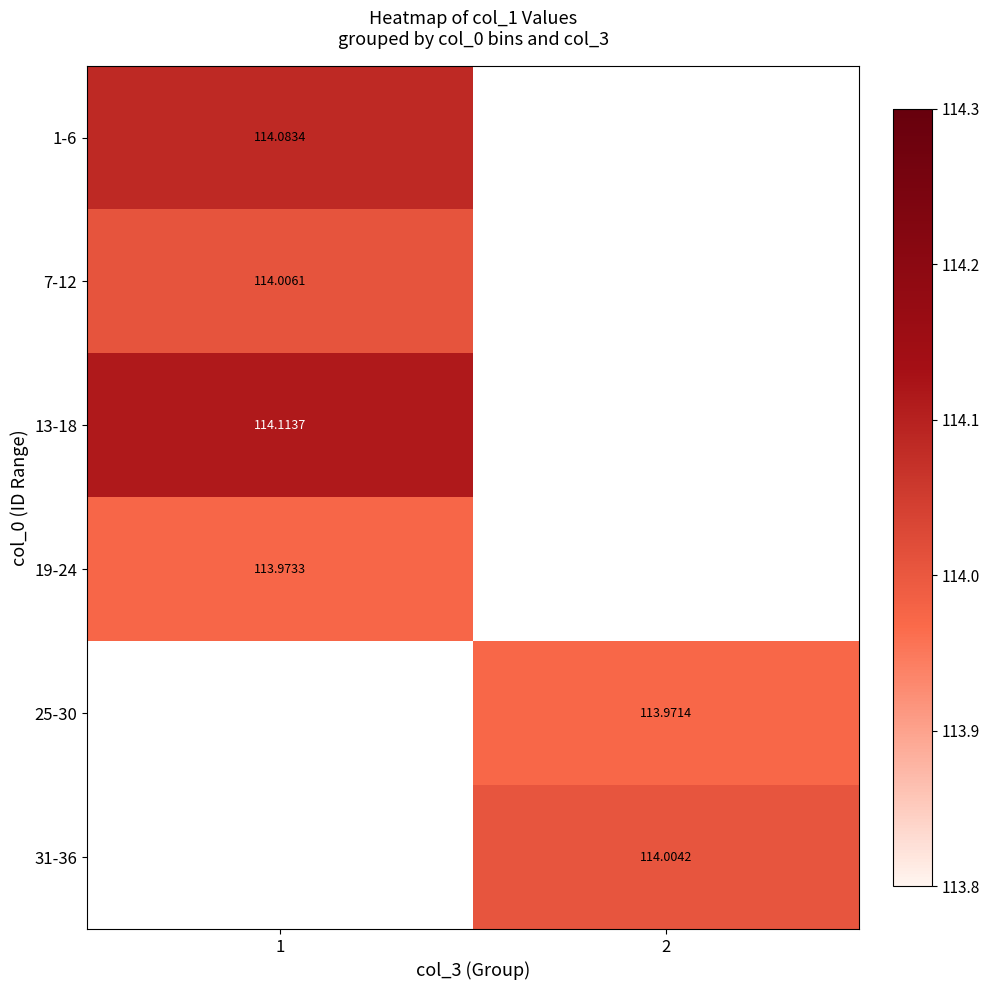

At how many categories does at least one series exceed 114?

2